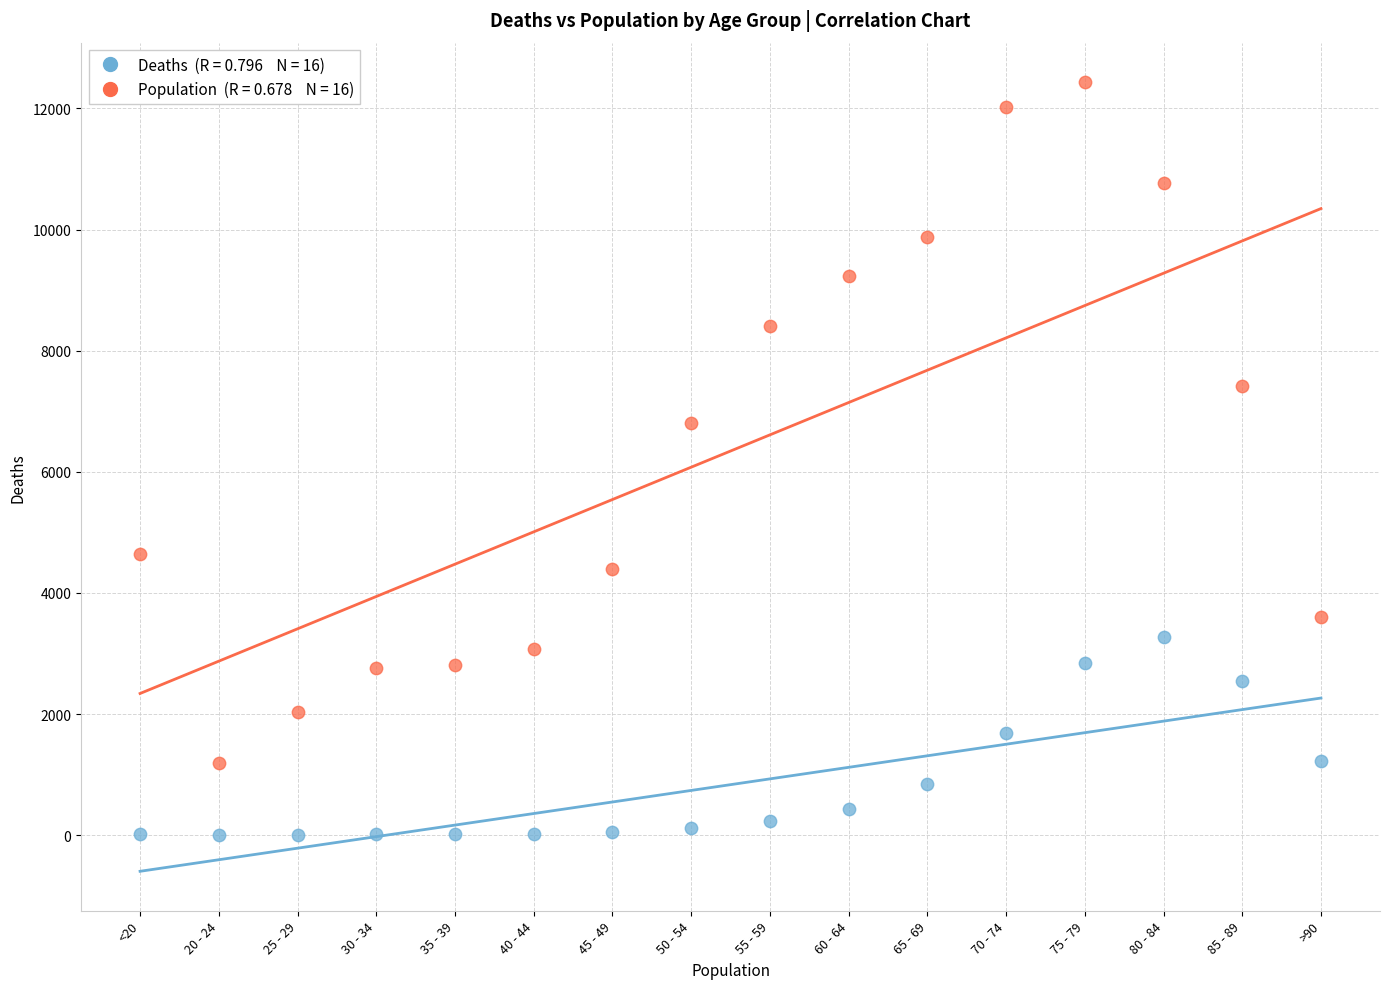

Across all series, what Y value is closest to 6218?

6803